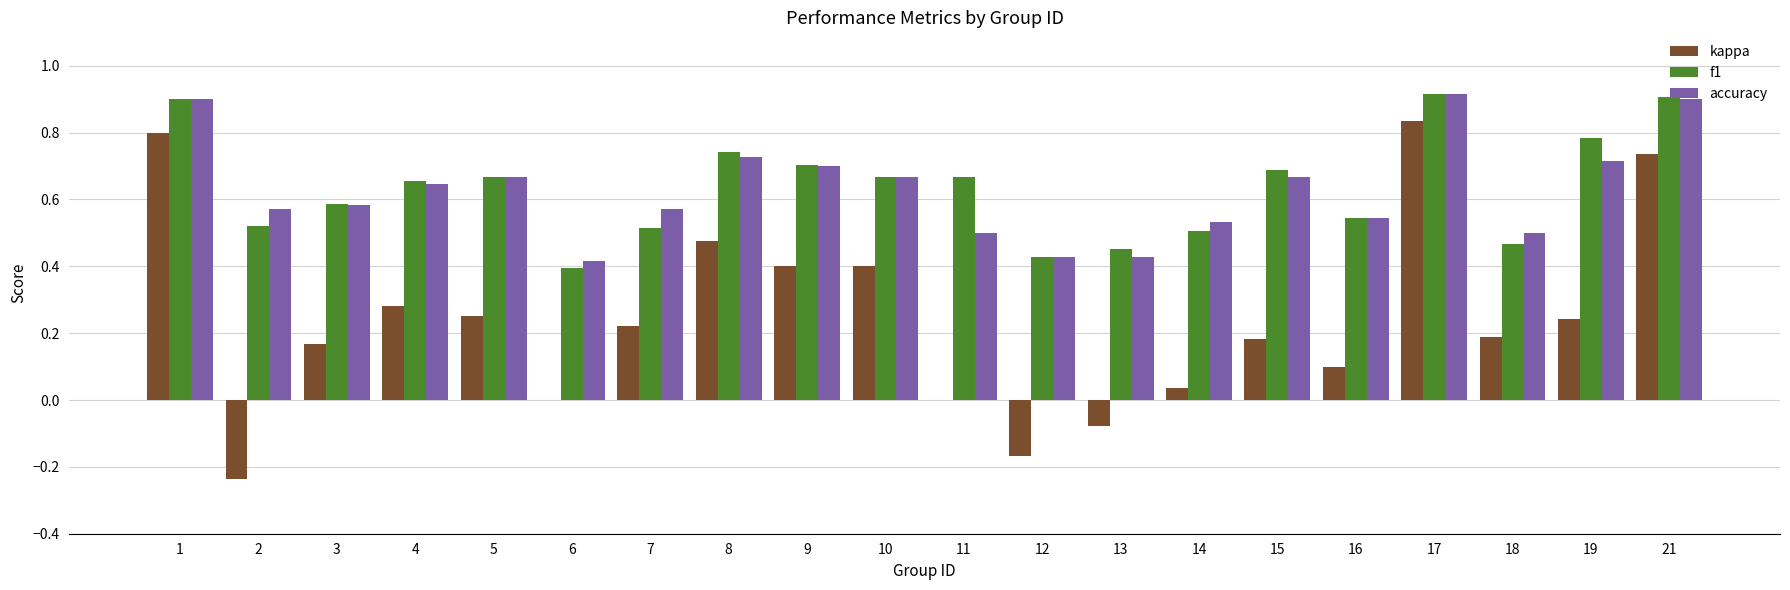

What is the sum of all f1 values?

12.7